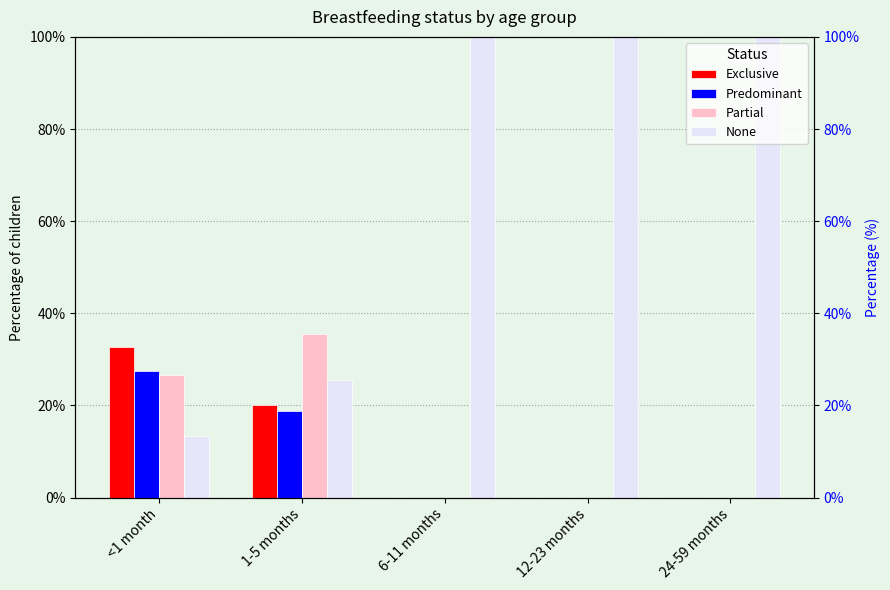

Is the value of Predominant at 6-11 months greater than the value of Exclusive at 24-59 months?

No